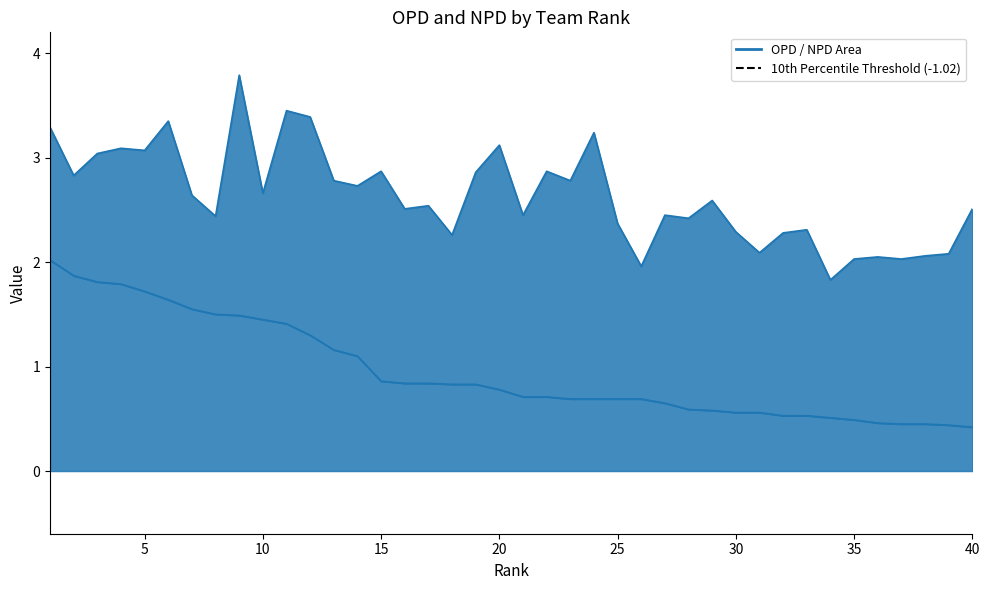

True or false: NPD and OPD intersect in this chart.

False